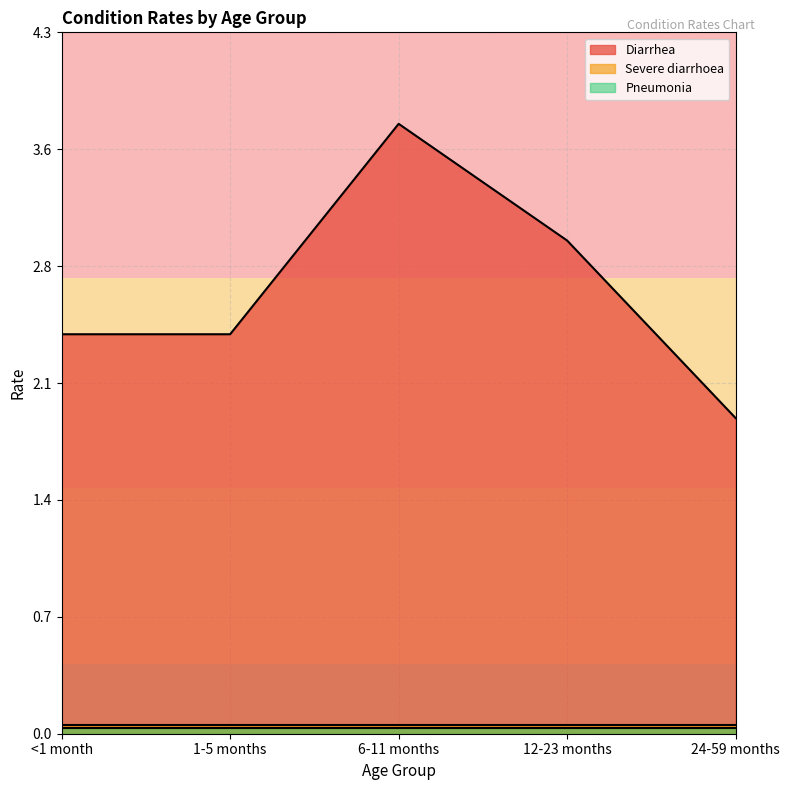

True or false: Severe diarrhoea and Pneumonia intersect in this chart.

False